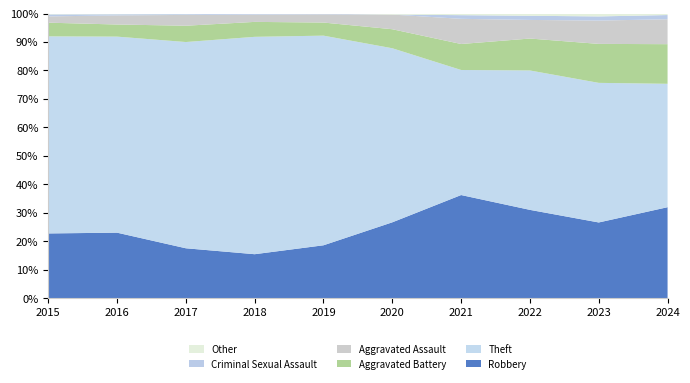

Reading left to right, list all the values displayed in this chart.

Robbery: 2015=227	2016=281	2017=254	2018=253	2019=335	2020=295	2021=254	2022=318	2023=237	2024=303
Theft: 2015=691	2016=841	2017=1050	2018=1251	2019=1328	2020=677	2021=308	2022=502	2023=437	2024=411
Aggravated Battery: 2015=48	2016=52	2017=83	2018=86	2019=83	2020=74	2021=64	2022=115	2023=122	2024=132
Aggravated Assault: 2015=22	2016=39	2017=55	2018=42	2019=52	2020=57	2021=62	2022=67	2023=73	2024=83
Criminal Sexual Assault: 2015=7	2016=5	2017=4	2018=5	2019=4	2020=0	2021=9	2022=15	2023=13	2024=14
Other: 2015=3	2016=3	2017=3	2018=1	2019=1	2020=4	2021=4	2022=8	2023=9	2024=5